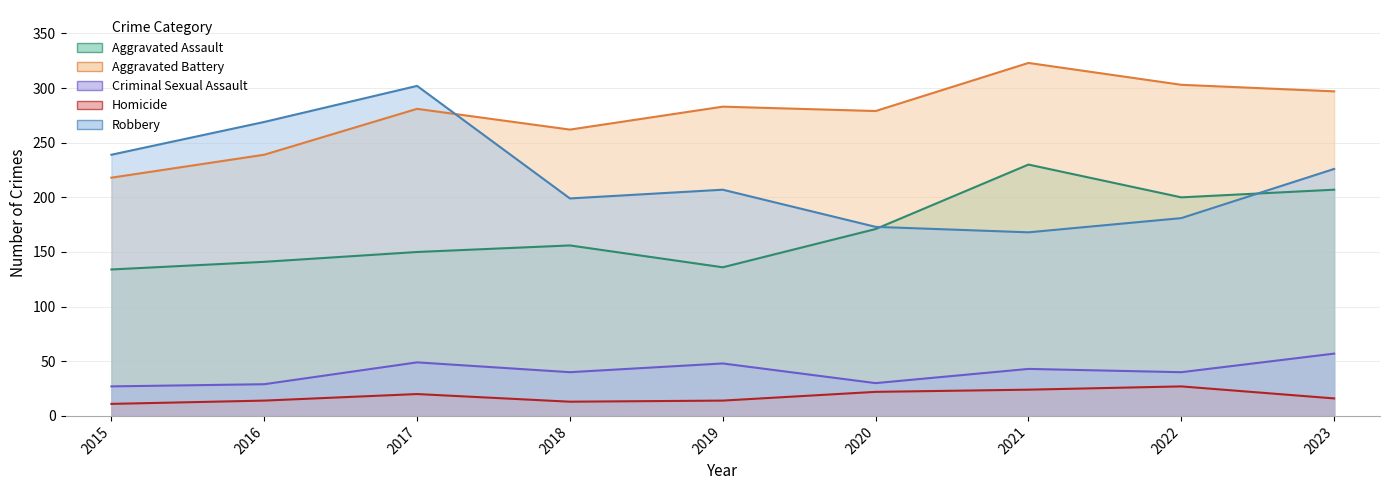

What is the sum of the Aggravated Assault values at 2021 and 2020?

401